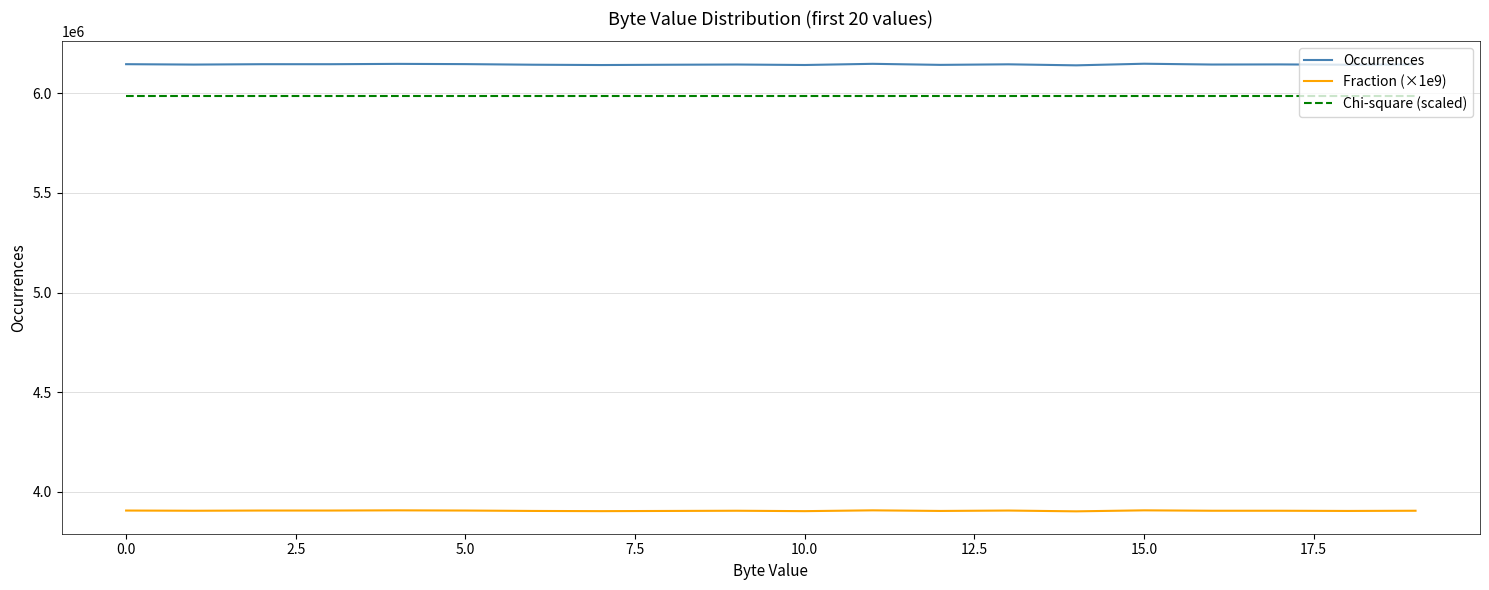

Which series has the largest range (max minus min)?

Occurrences